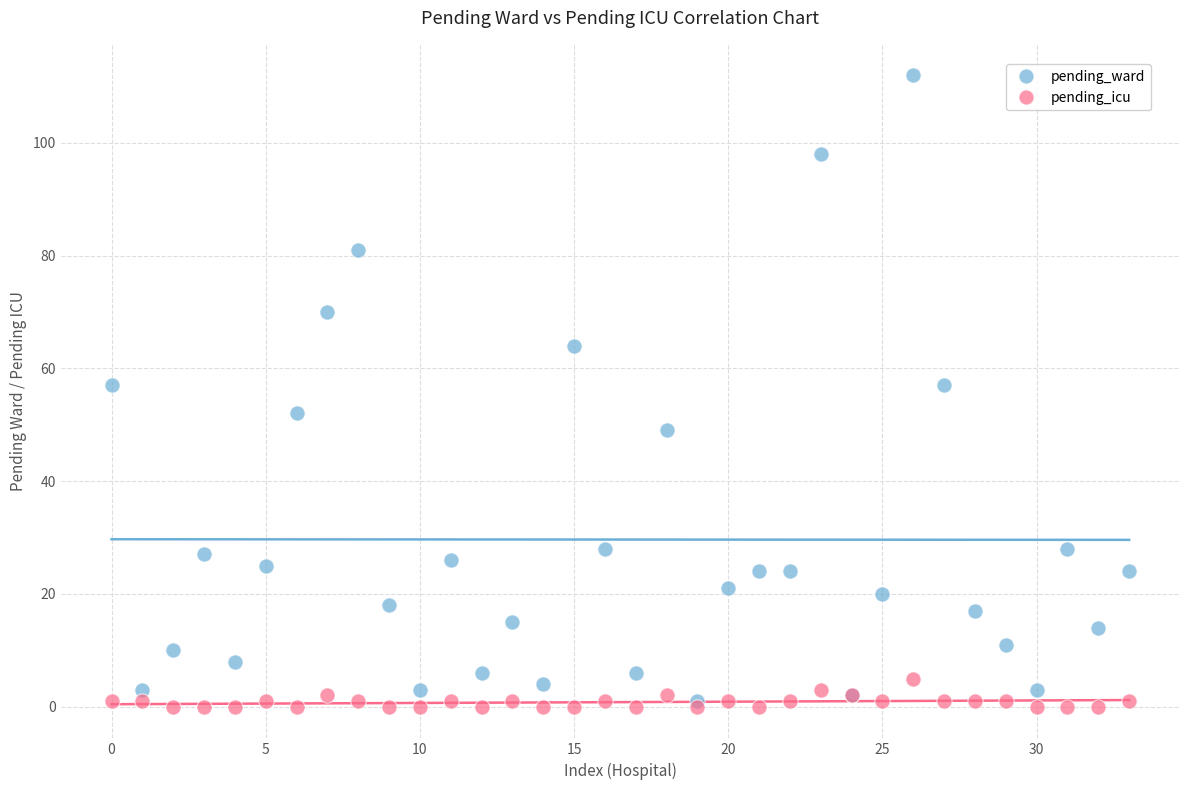

What are all the series names shown in the legend?

pending_ward, pending_icu